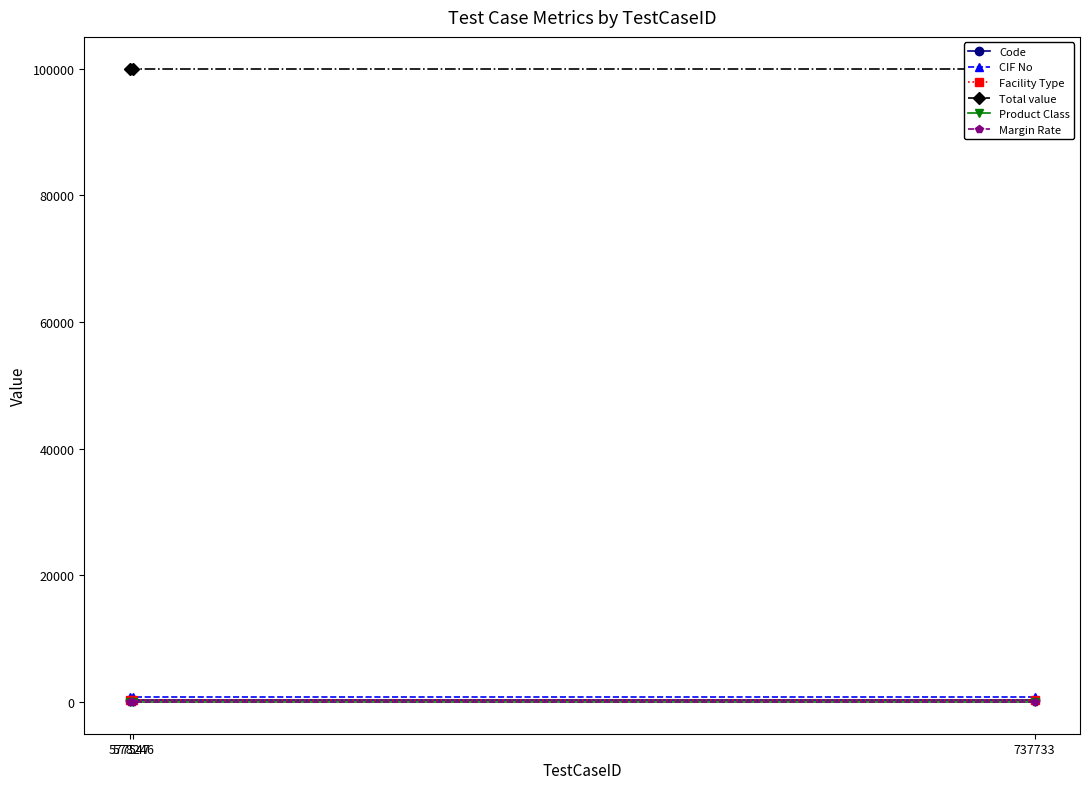

Which series has the widest spread of values?

Code